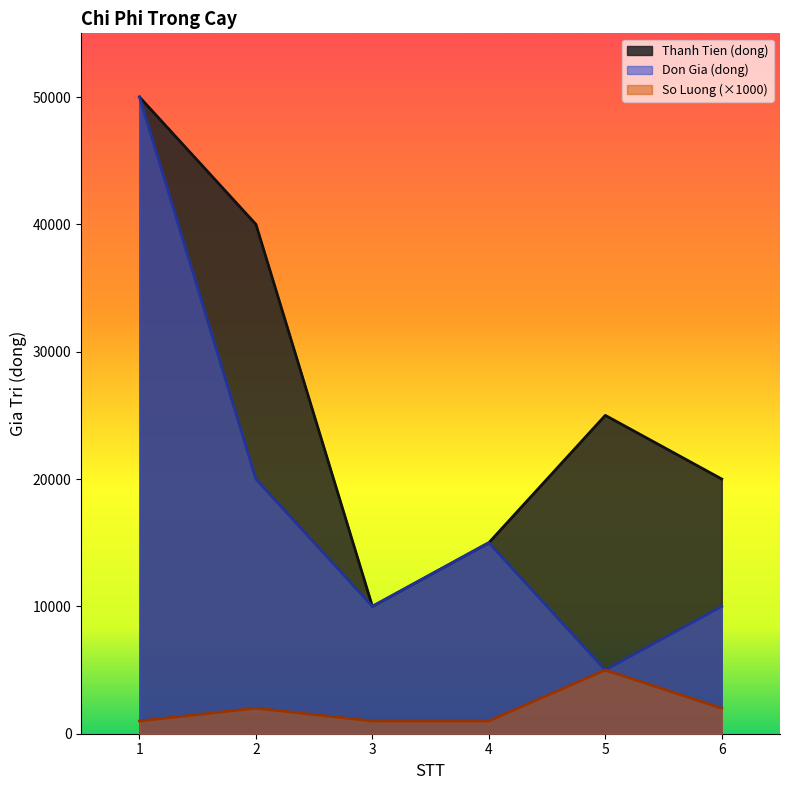

Reading left to right, extract all data points from this chart.

Thanh Tien (dong): 1=50000	2=40000	3=10000	4=15000	5=25000	6=20000
Don Gia (dong): 1=50000	2=20000	3=10000	4=15000	5=5000	6=10000
So Luong: 1=1000	2=2000	3=1000	4=1000	5=5000	6=2000